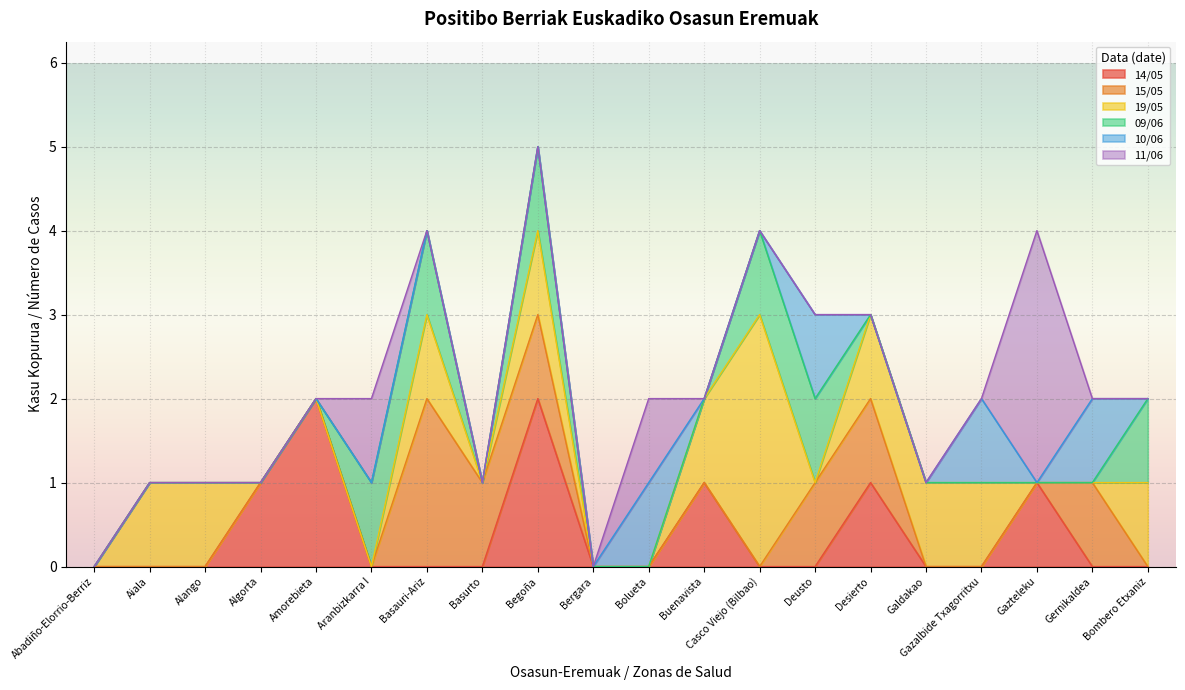

The value of 15/05 at Algorta is 0. True or false?

True